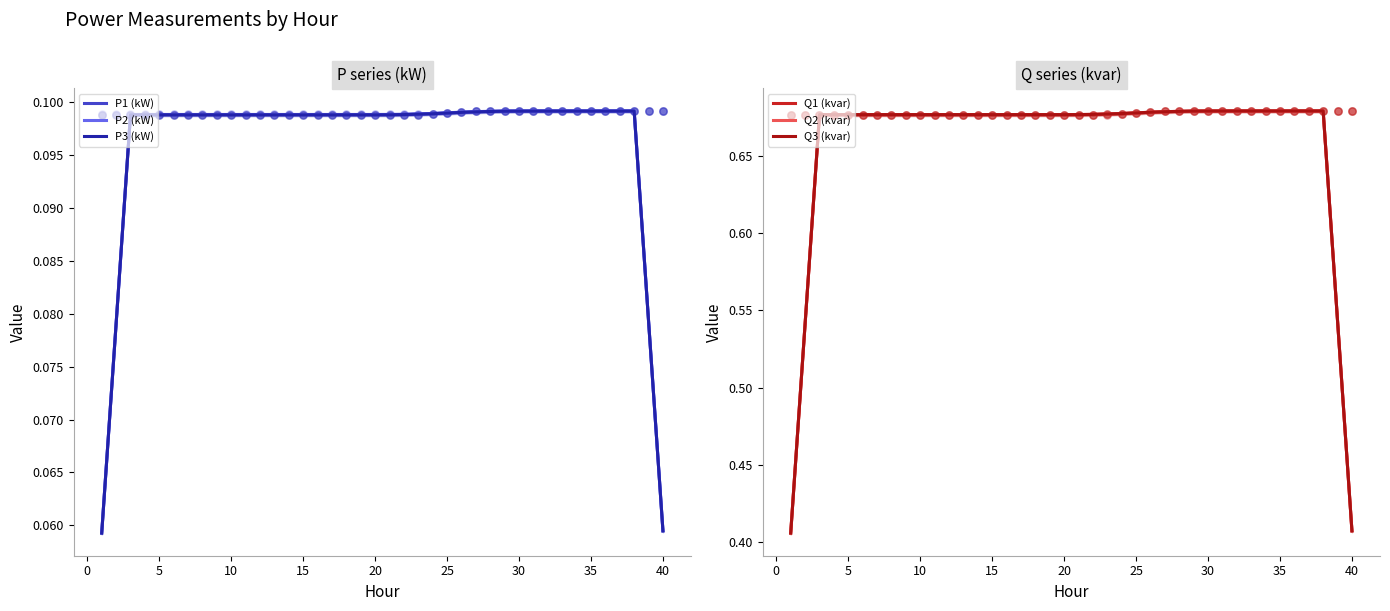

Which series contains the lowest Y value?

P3 (kW)